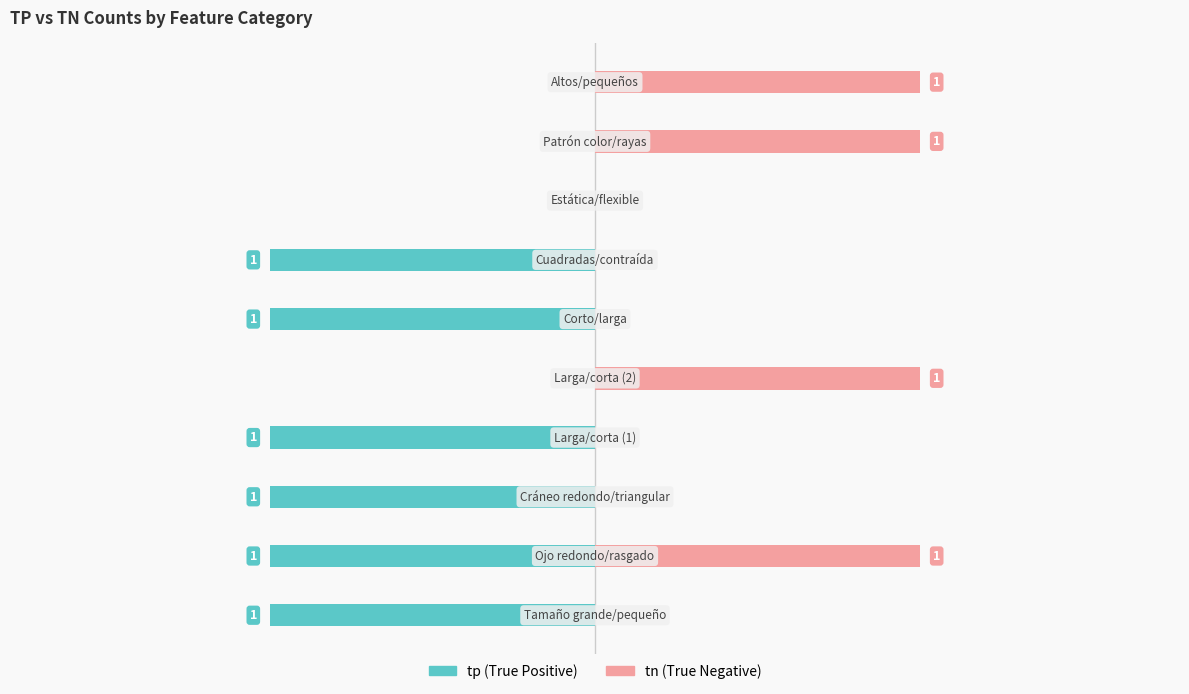

Reading left to right, what are all the values shown in this chart?

tp: 0=-1	1=-1	2=-1	3=-1	4=0	5=-1	6=-1	7=0	8=0	9=0
tn: 0=0	1=1	2=0	3=0	4=1	5=0	6=0	7=0	8=1	9=1